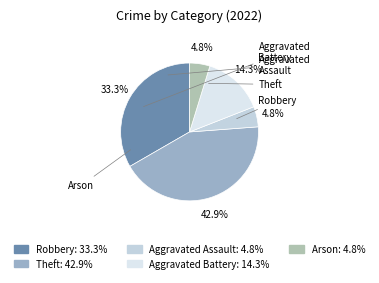

The Theft slice represents 30% of the pie. True or false?

False